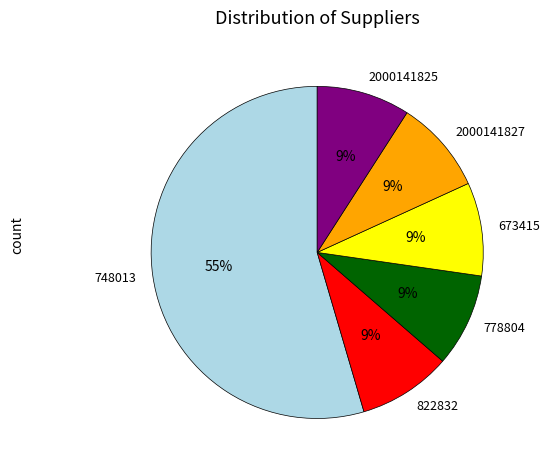

Is there any slice that represents more than half of the pie?

Yes